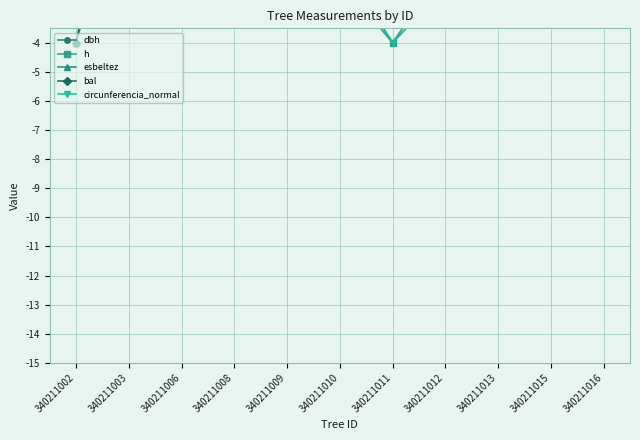

What is the spread (max minus min) of values at 340211012?

7.2